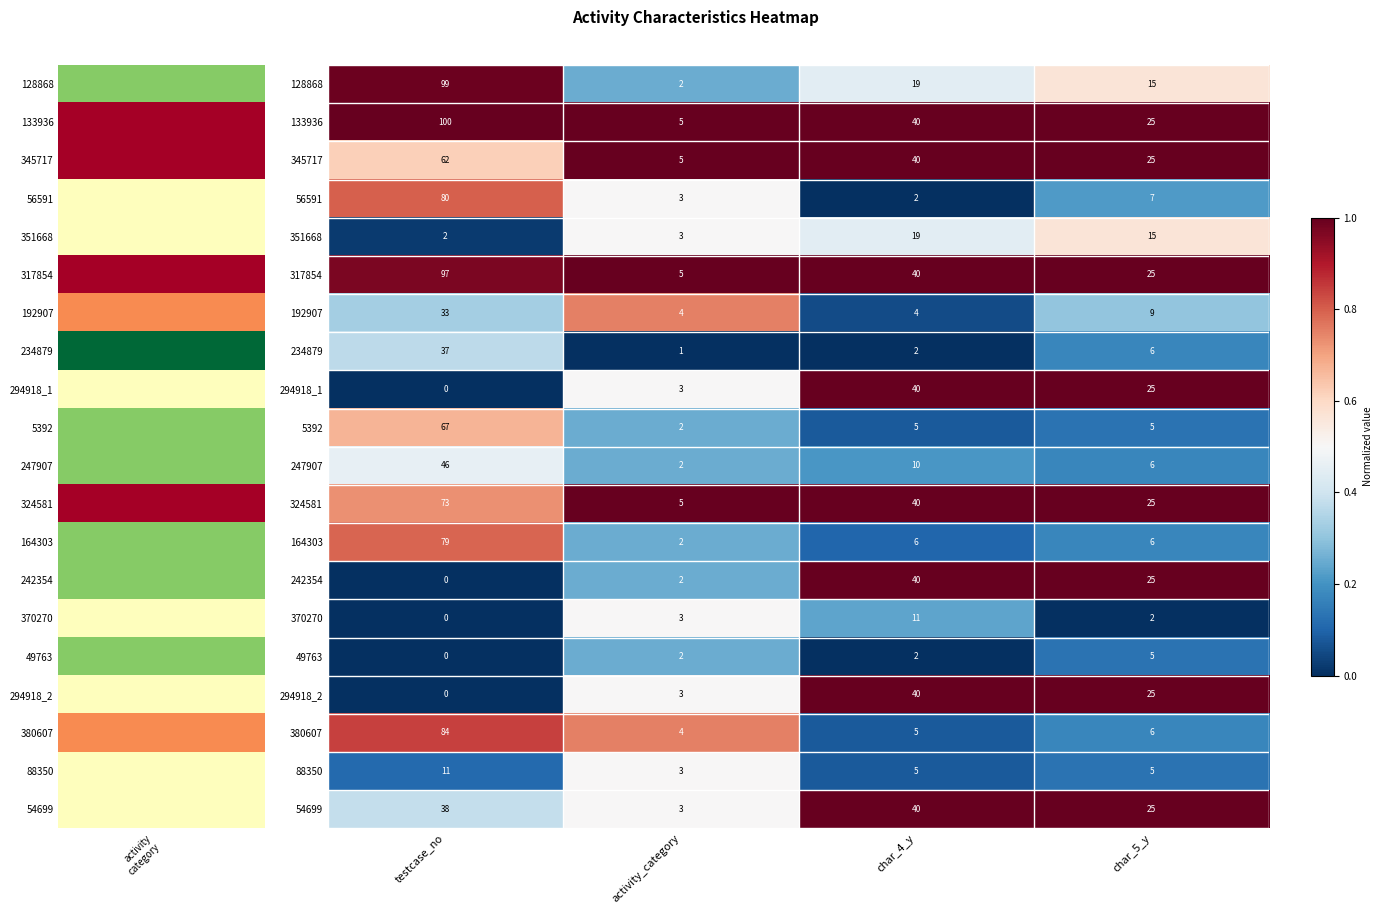

What is the sum of all 54699 values?

106